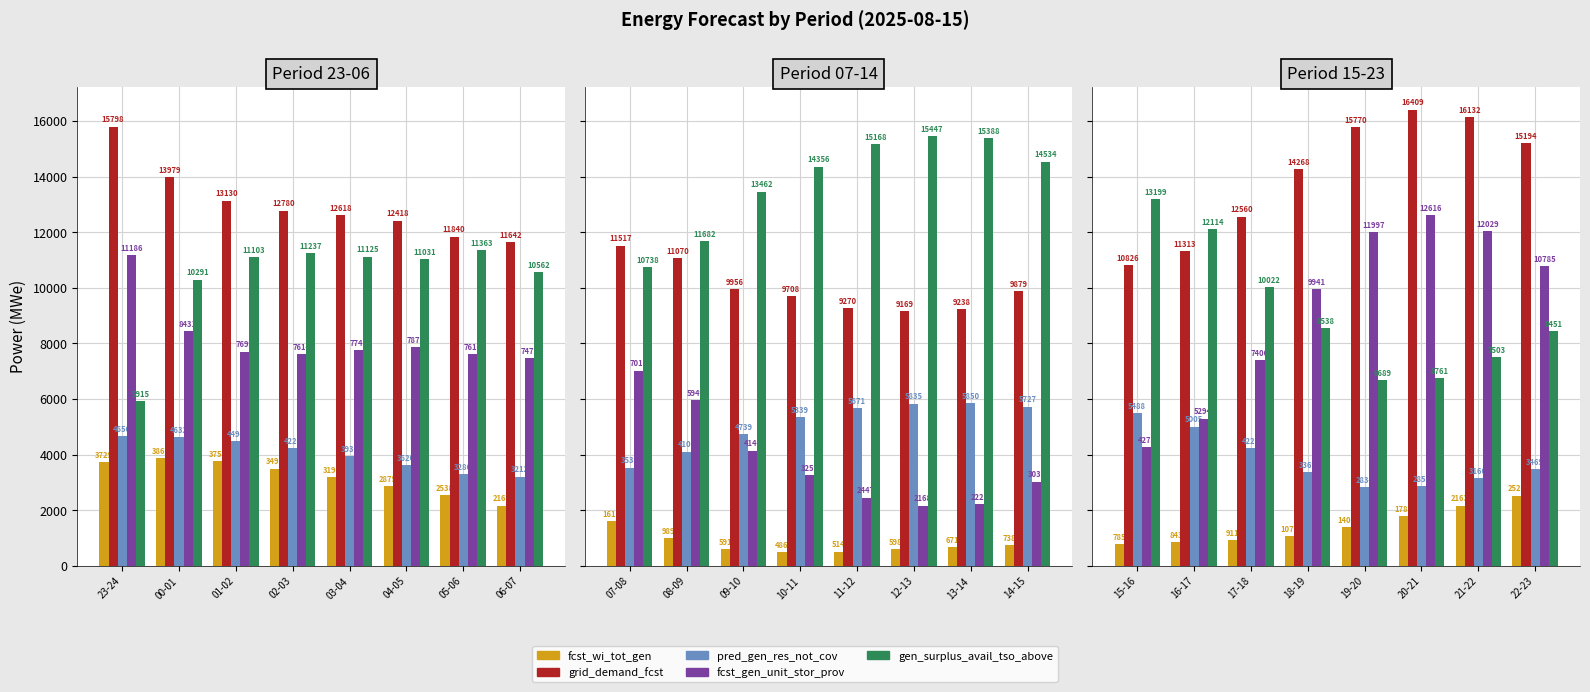

The grid_demand_fcst series shows 23633 at 21-22. True or false?

False